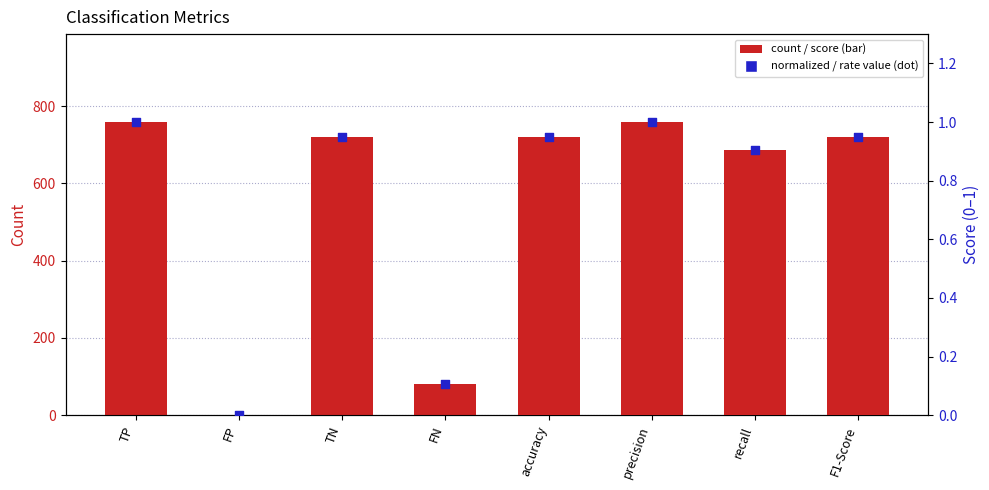

Which series contains the highest Y value?

Count (TP/FP/TN/FN)